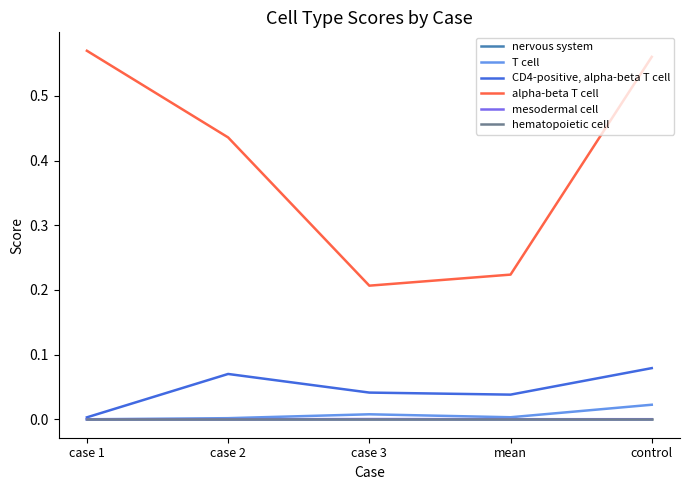

At which category is the sum across all series the highest?

control